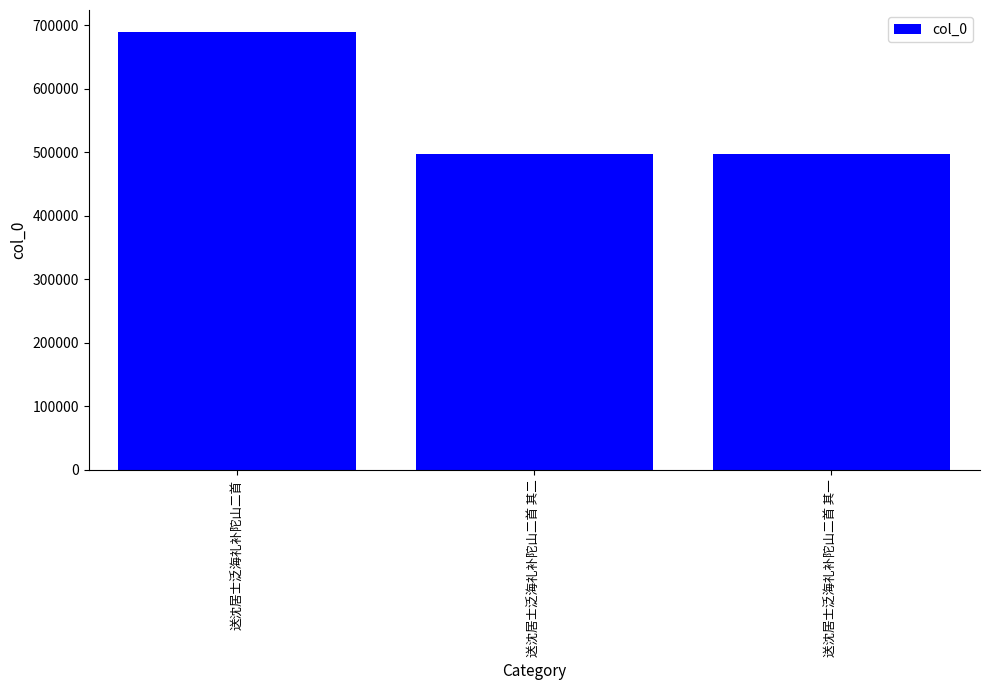

Between 送沈居士泛海礼补陀山二首 and 送沈居士泛海礼补陀山二首 其二, which is larger?

送沈居士泛海礼补陀山二首